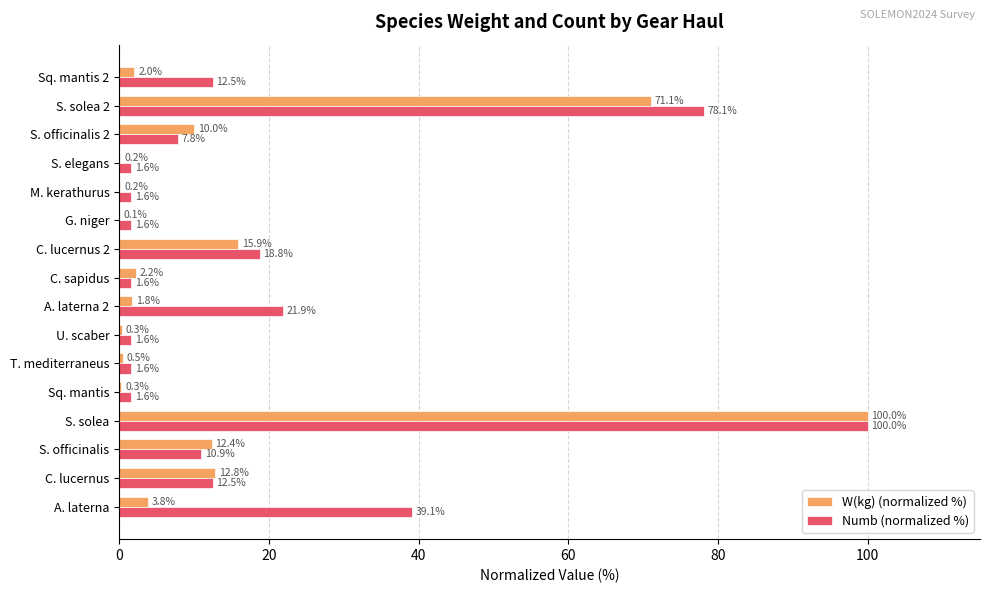

At which category is the sum across all series the highest?

S. solea